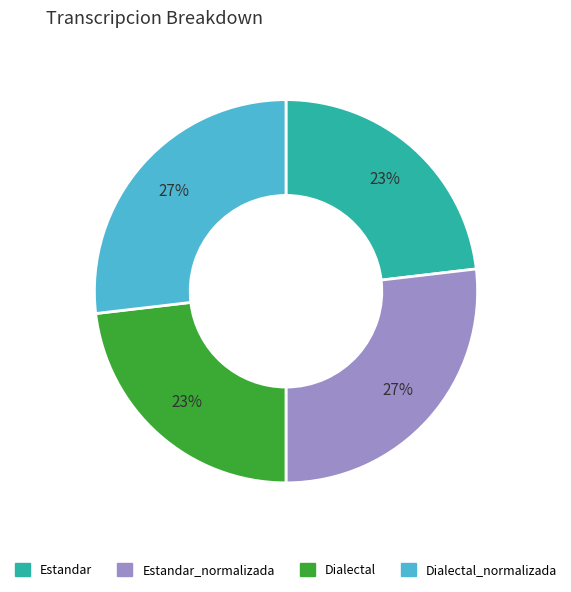

How many segments does this pie chart have?

4